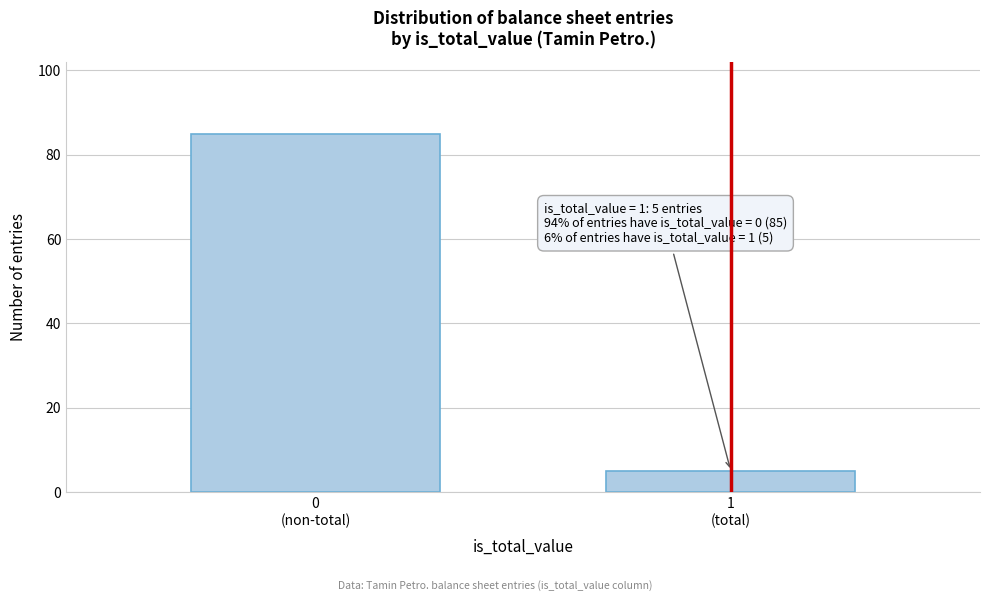

Reading left to right, list all the values displayed in this chart.

85	5